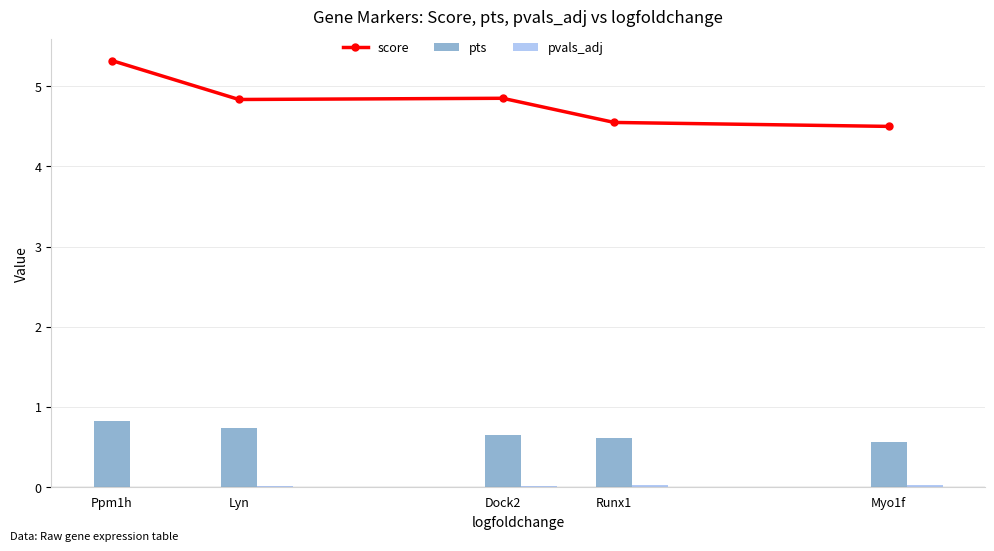

What is the label of the 3rd bar from the right?

Dock2